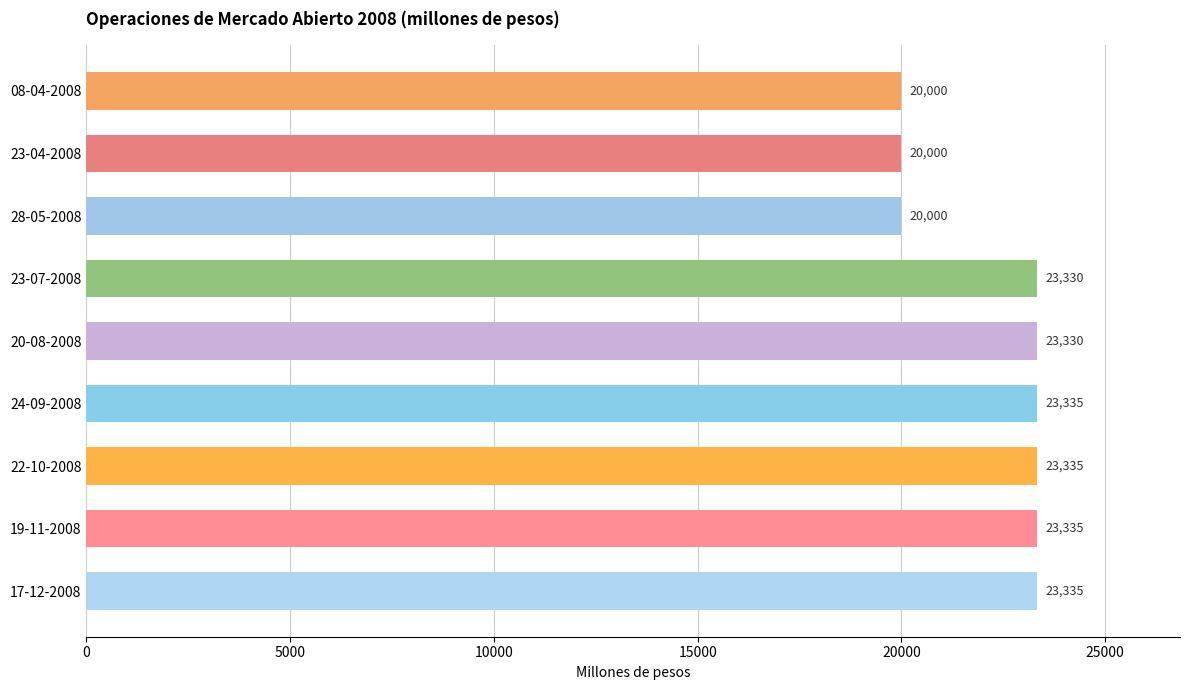

What is the smallest value displayed?

20000